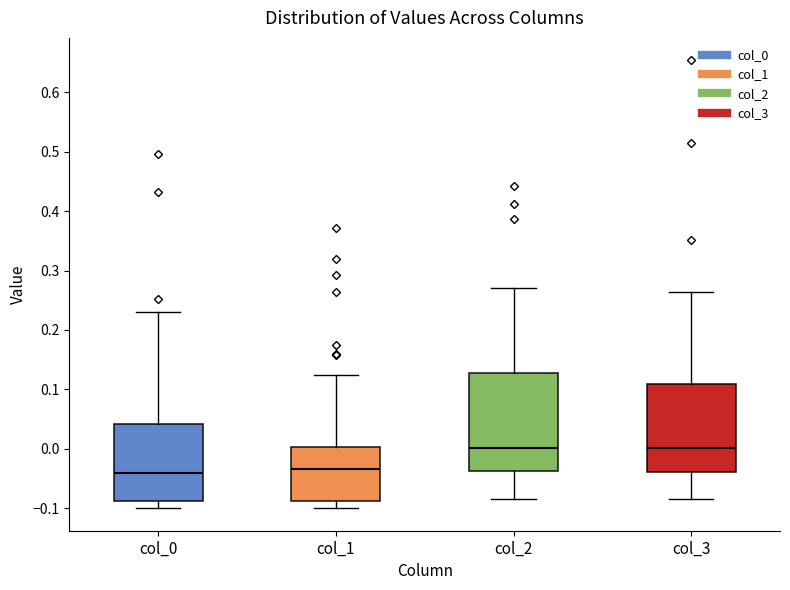

Comparing the boxes themselves (not the whiskers), which one is the tallest?

col_2